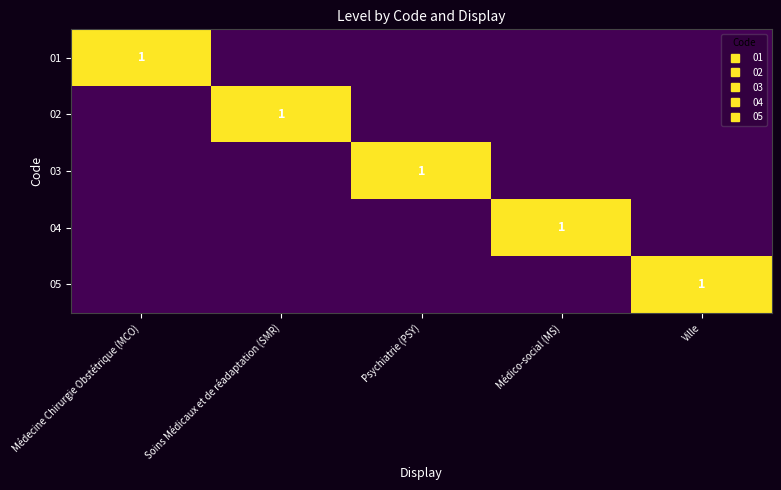

At Médecine Chirurgie Obstétrique (MCO), list the series in order from smallest to largest.

02, 03, 04, 05, 01